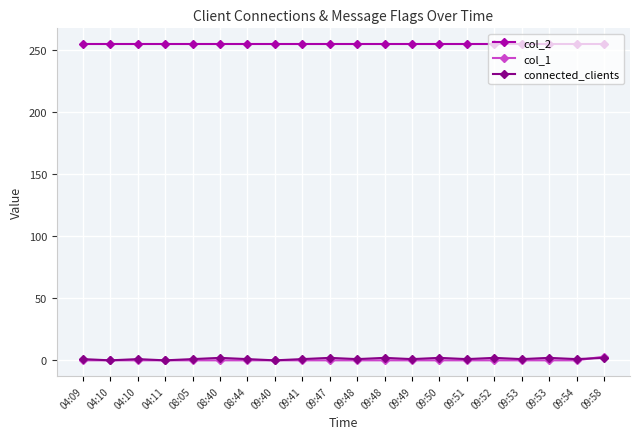

What are all the series names shown in the legend?

col_2, col_1, connected_clients